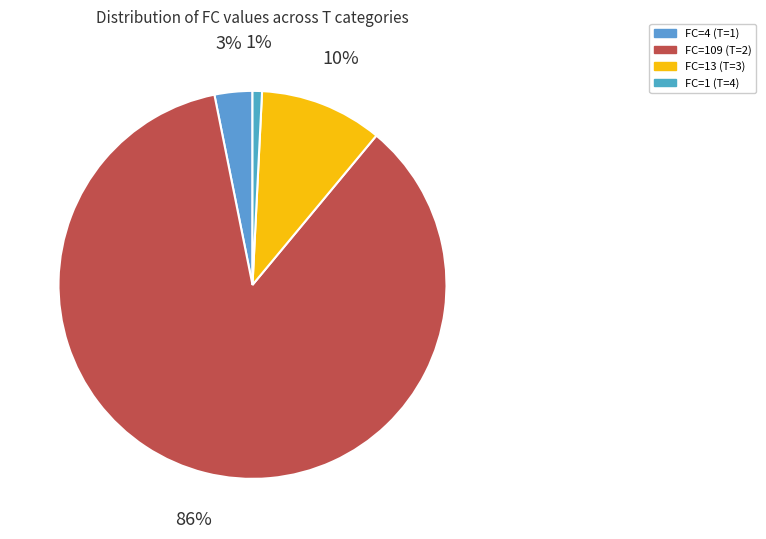

To the nearest percent, what is the average slice percentage?

25%